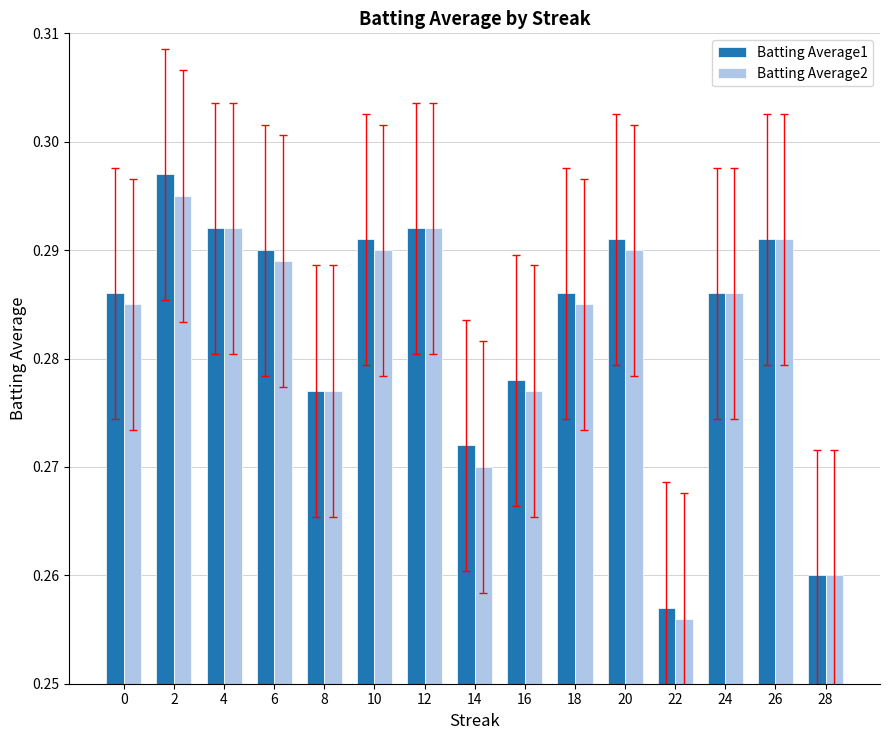

What is the sum of the Batting Average2 values at 16 and 2?

0.6